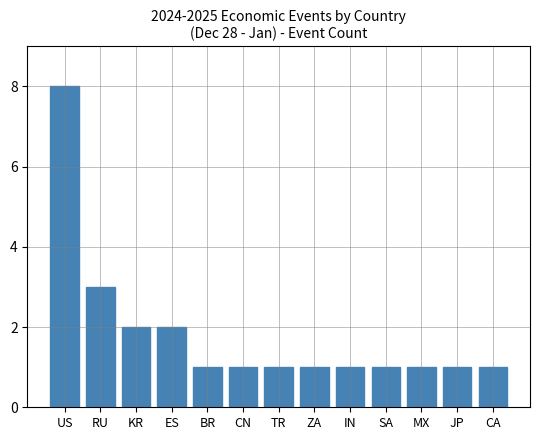

What is the value of the 2nd bar from the left?

3